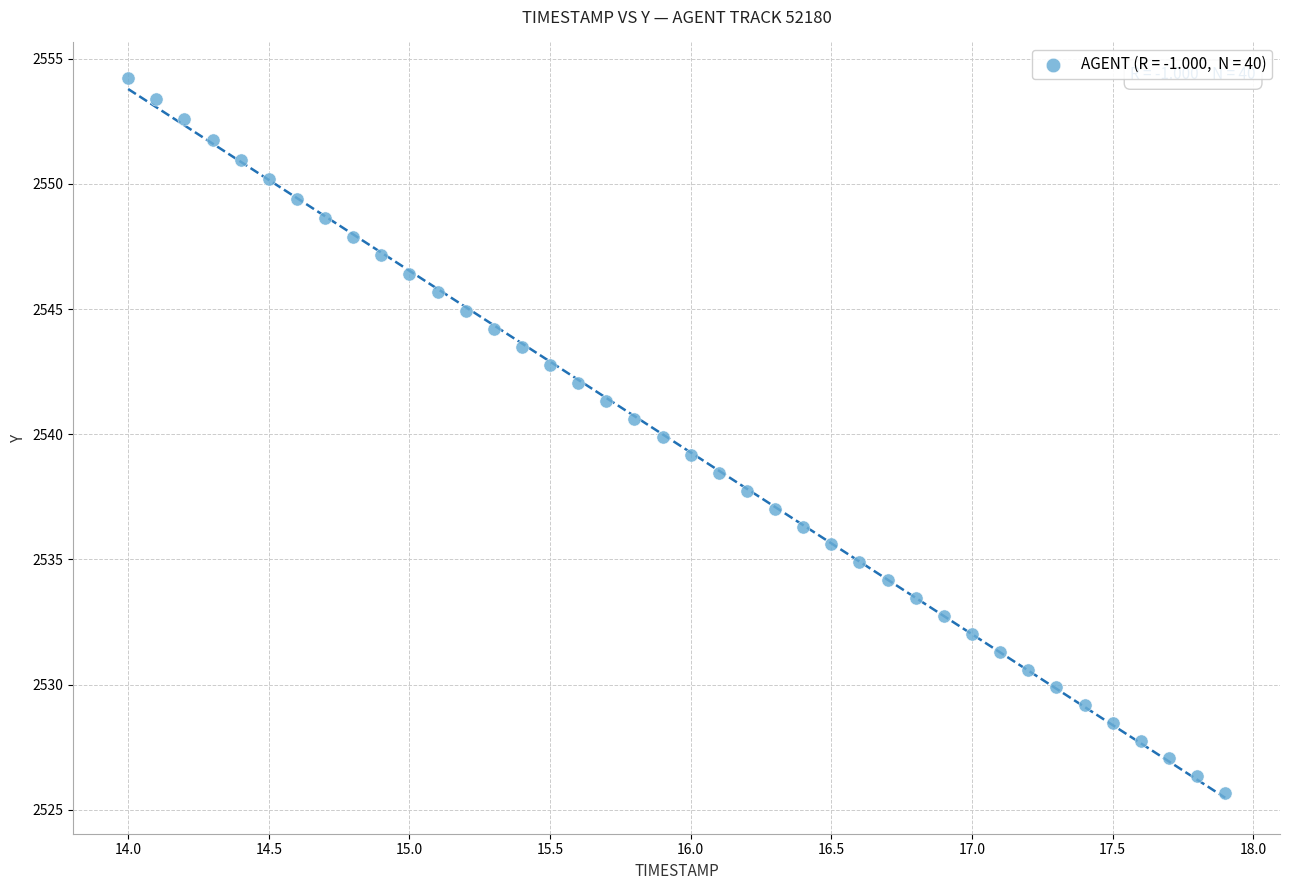

What is the range of Y values (max minus min)?

28.5